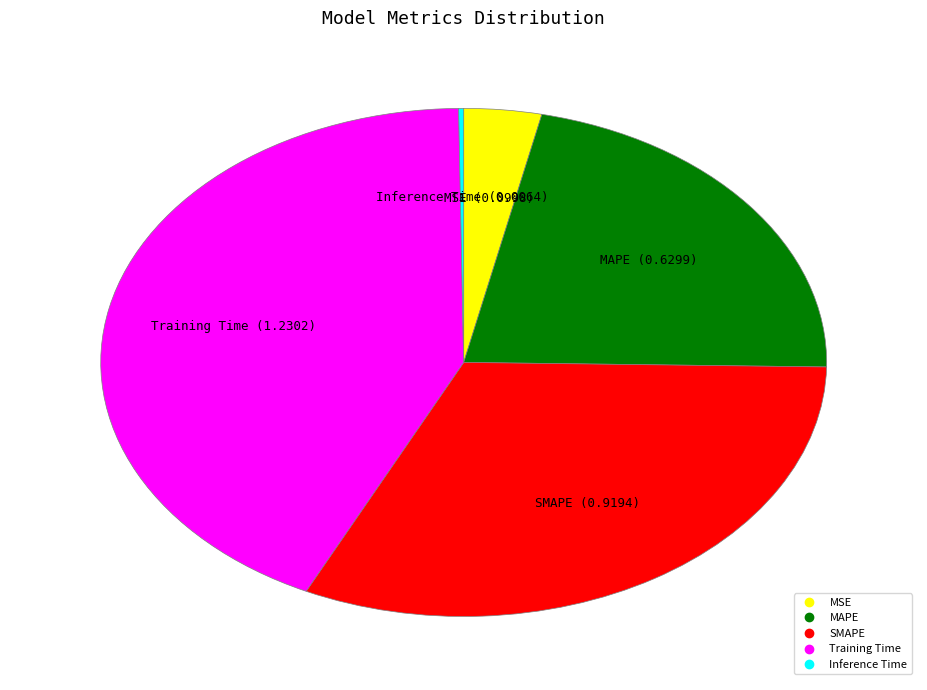

Do Training Time and MSE together represent more than half of the pie?

No